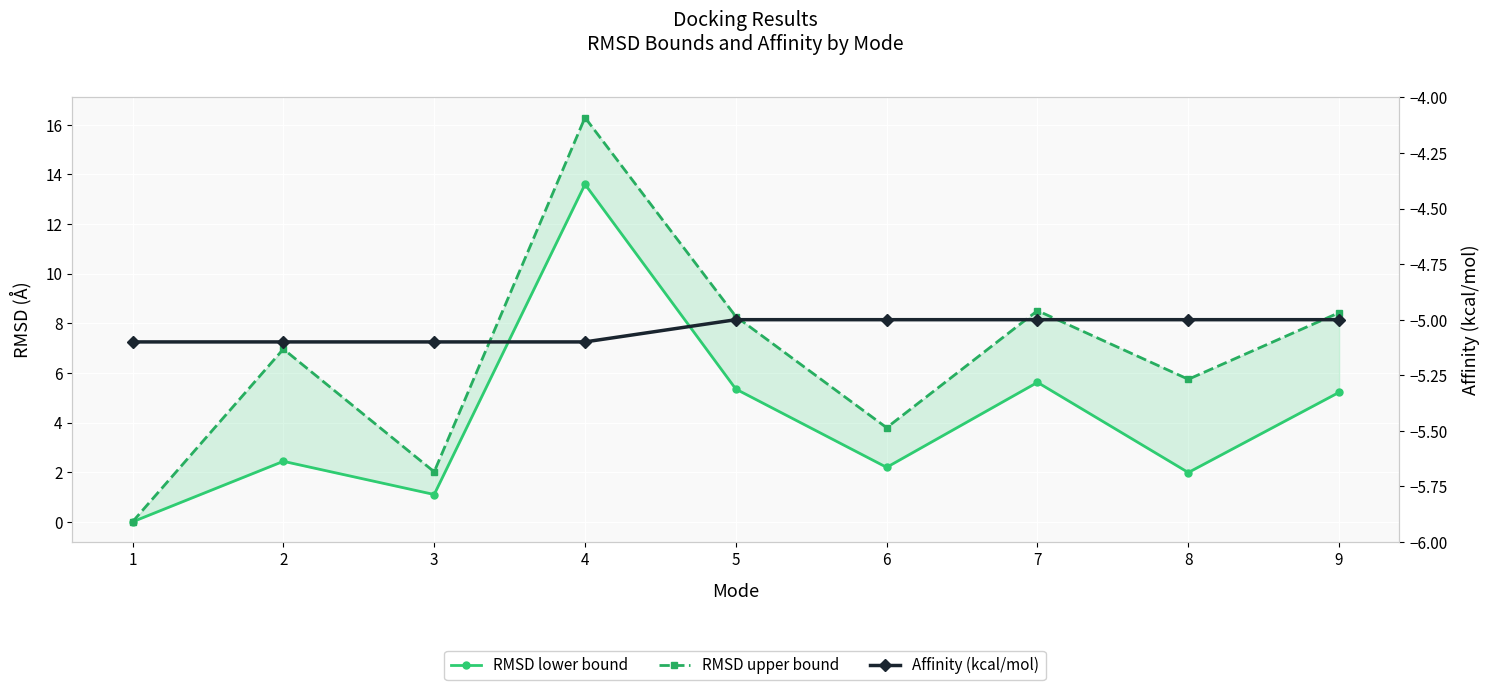

What is the difference between the maximum and second lowest values in the Affinity (kcal/mol) series?

0.1